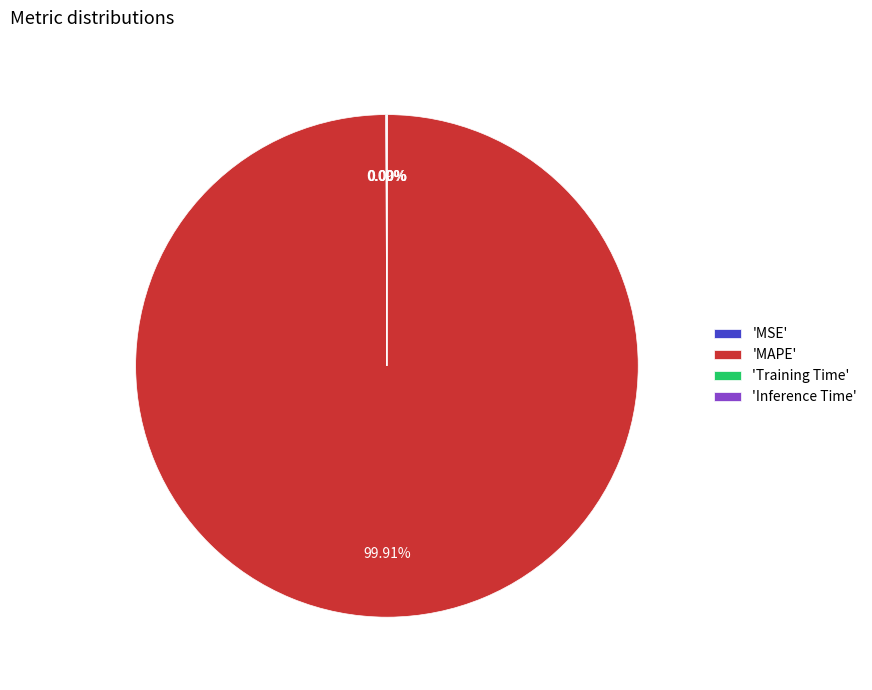

Which slice is the largest?

'MAPE'